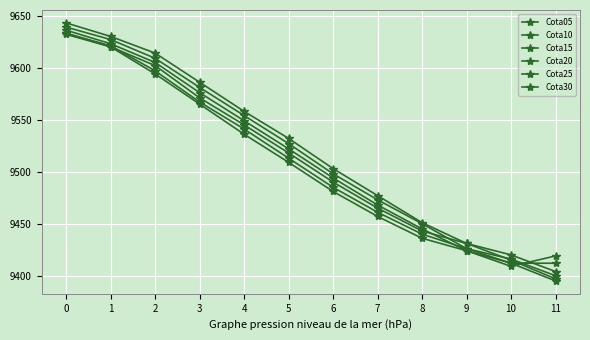

True or false: Cota10 has more than 2 interior local peaks.

False